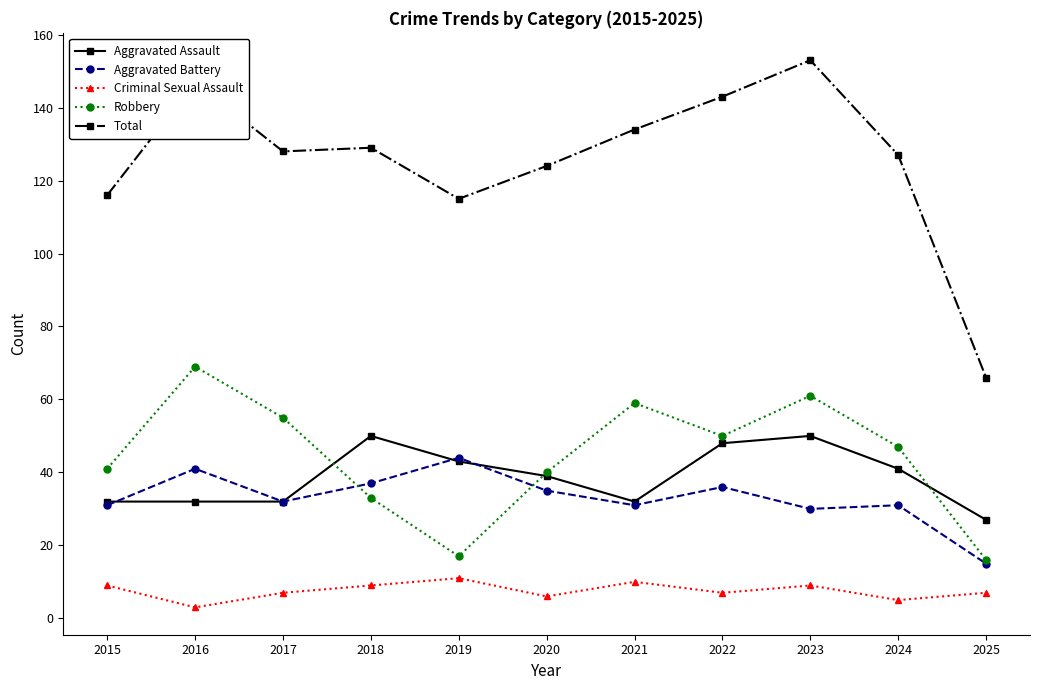

What is the difference between the highest and lowest values at 2021?

124